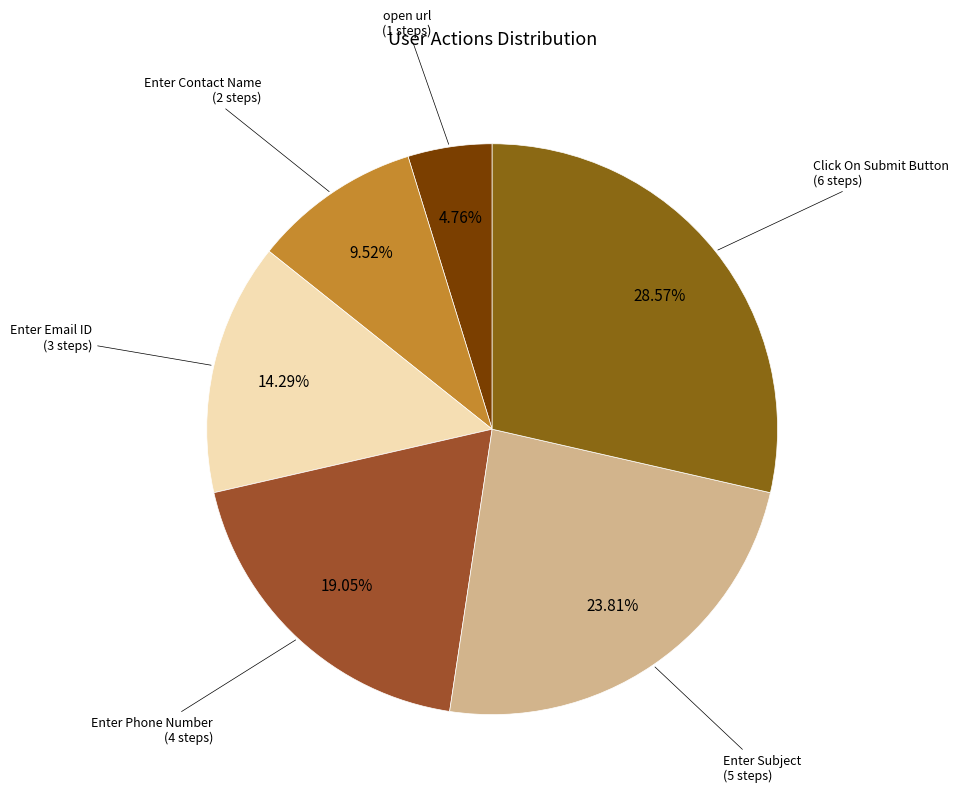

Is there a majority slice in this chart?

No